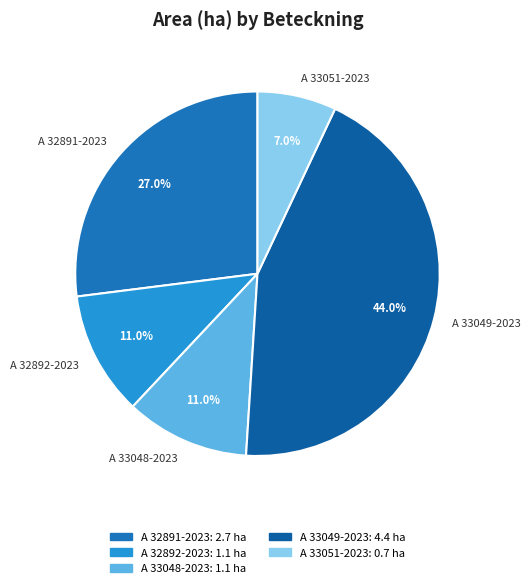

True or false: A 33049-2023 accounts for 38% of the total.

False